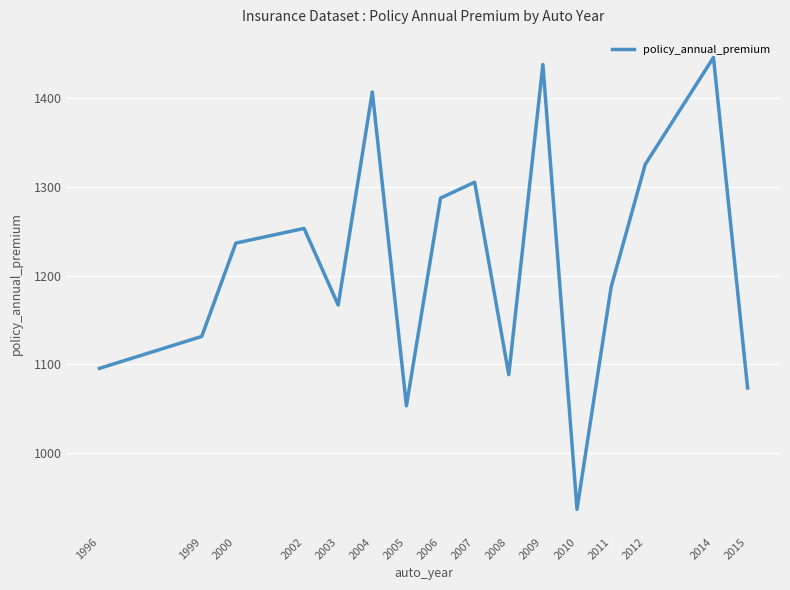

How many values exceed 1236?

8